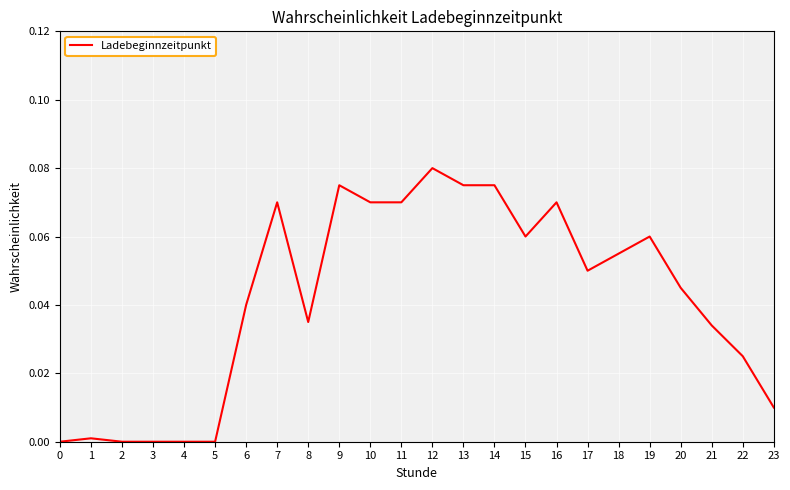

Which label corresponds to the largest value in the chart?

12